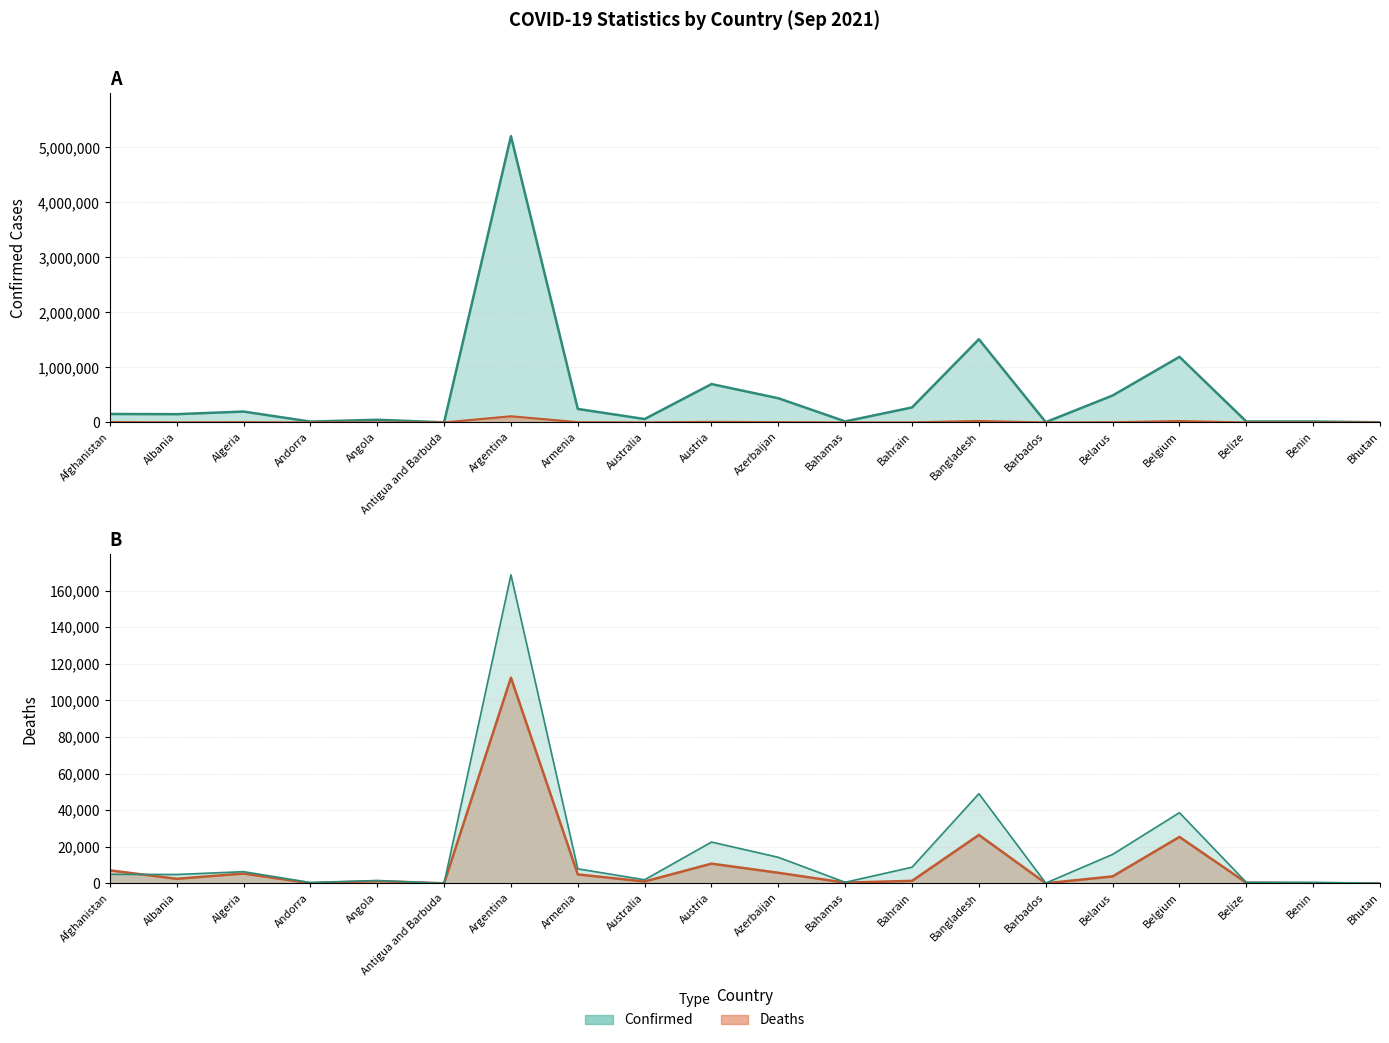

What is the sum of the Confirmed values at Belgium and Barbados?

38816.0